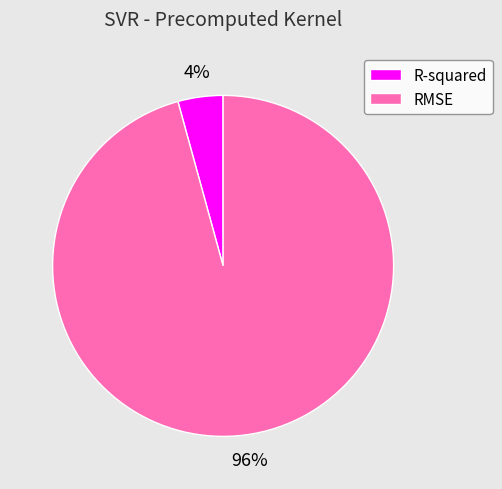

Which has a higher value, R-squared or RMSE?

RMSE